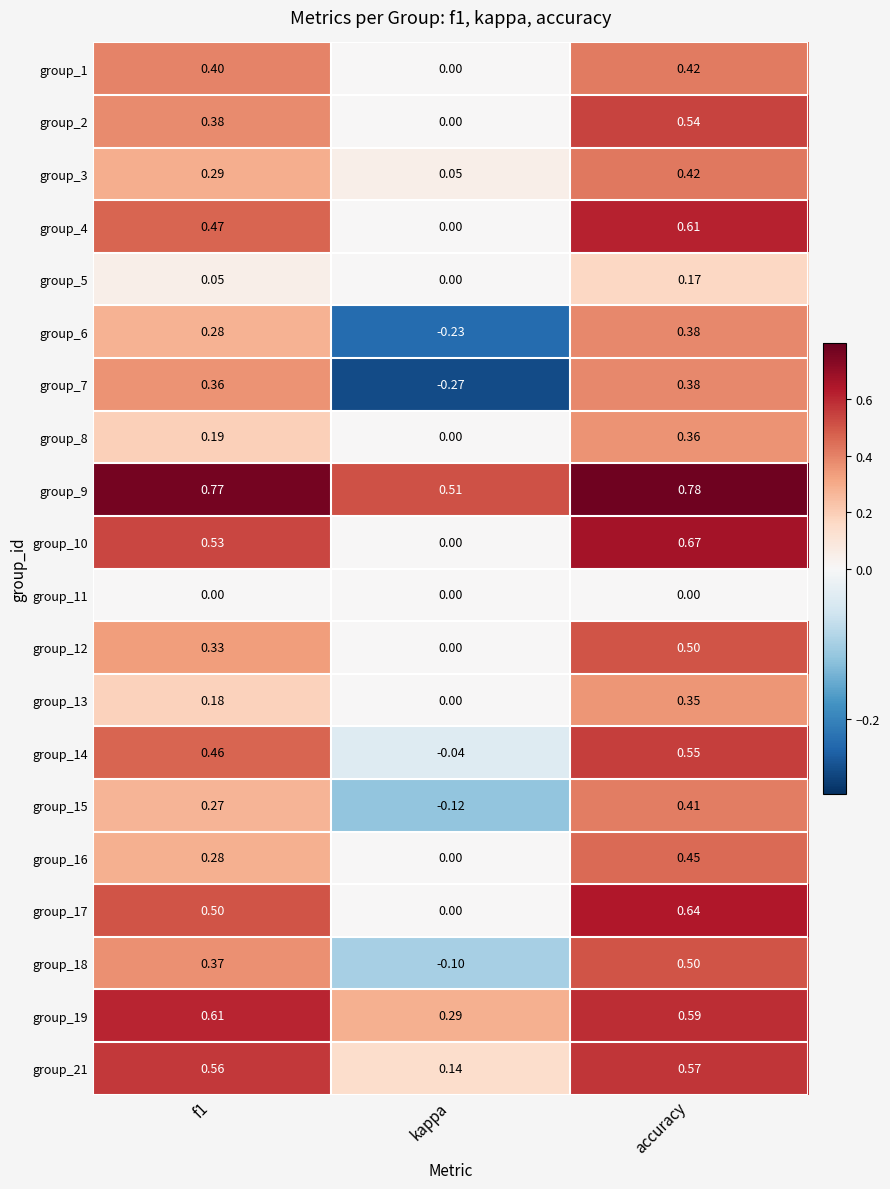

At which label does group_5 reach its peak?

accuracy